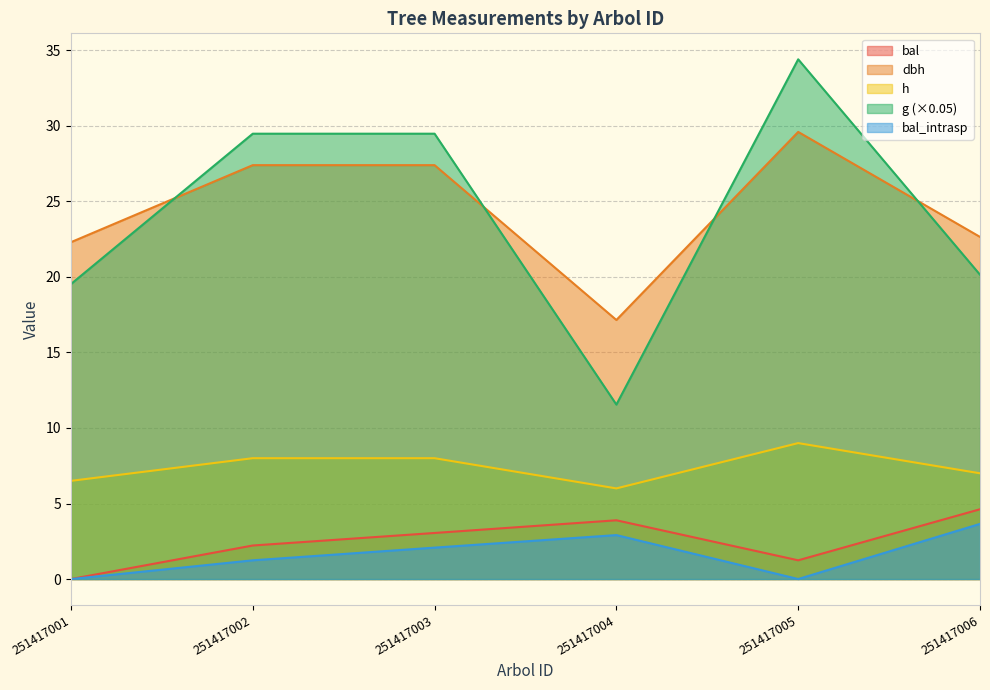

True or false: bal_intrasp has a value of -1.6 at 251417001.

False